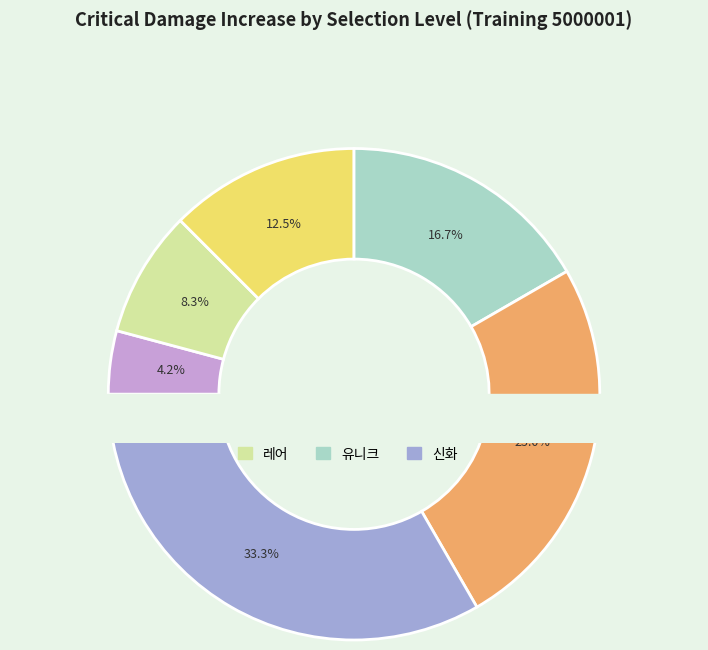

Rank the categories by value from lowest to highest.

노말, 레어, 에픽, 유니크, 레전드, 신화